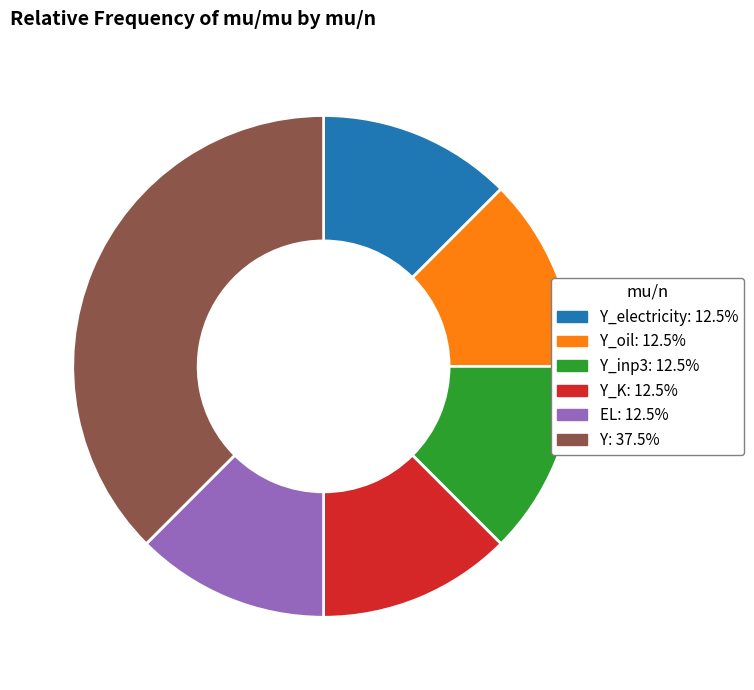

Is there a majority slice in this chart?

No